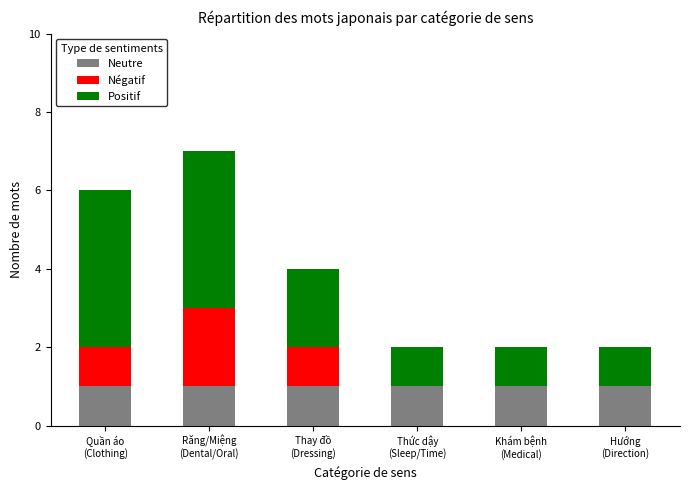

What is the sum of all Neutre values?

6